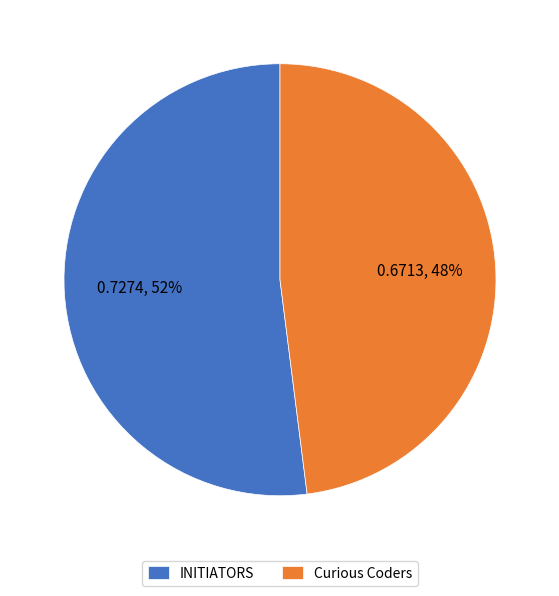

How many slices are in this pie chart?

2